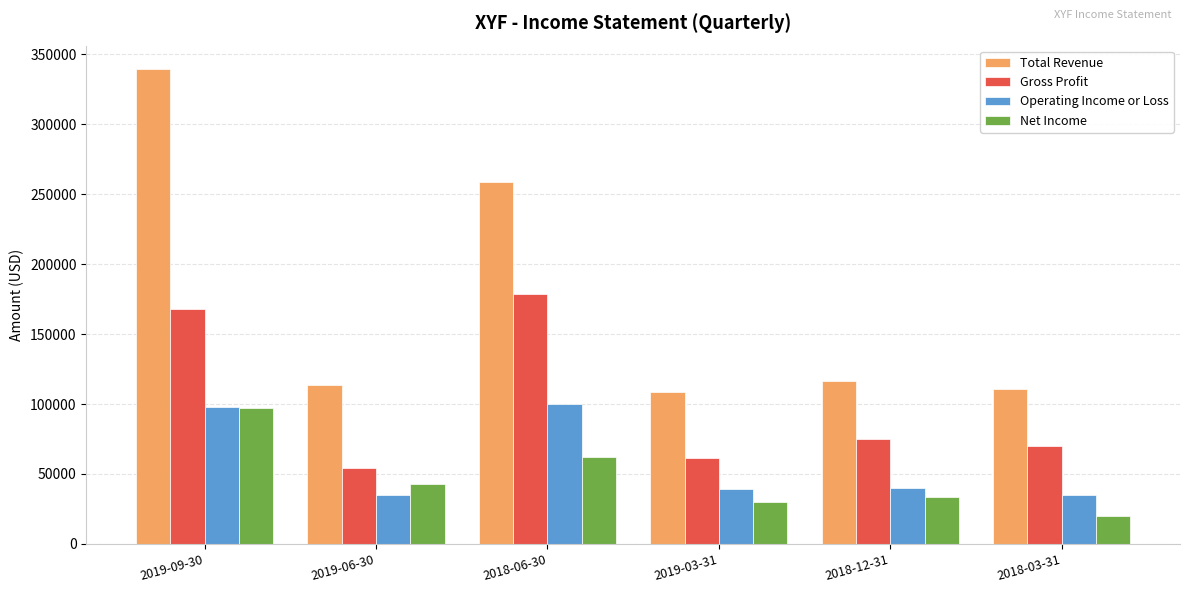

What is the total value across all series at 2019-09-30?

702100